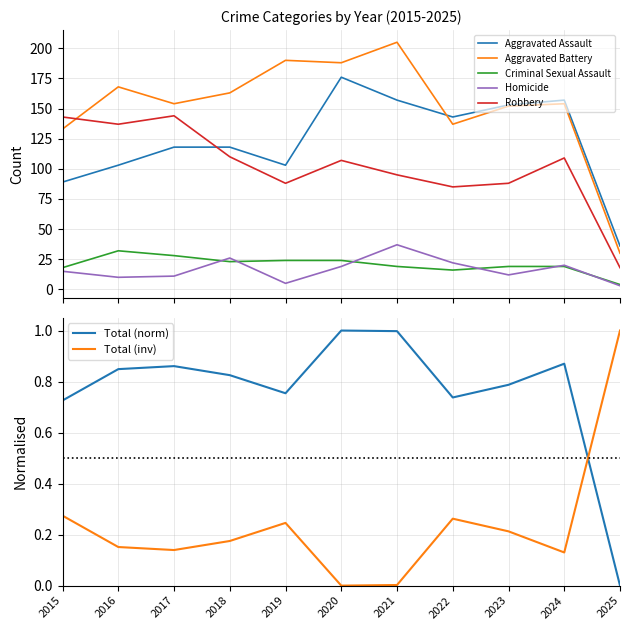

What is the difference between the Criminal Sexual Assault values at 2025 and 2017?

24.0